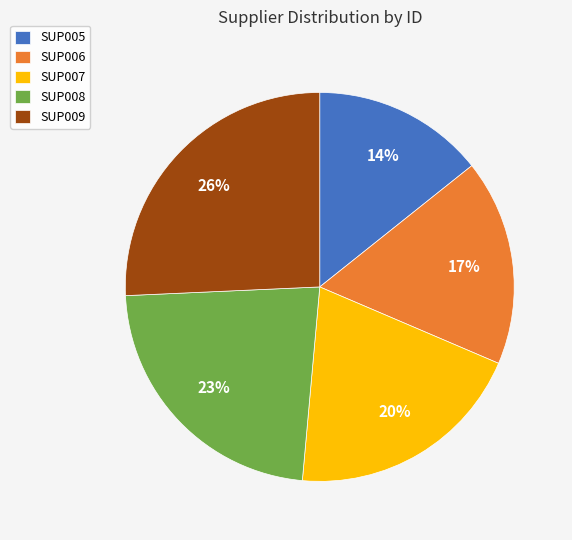

Is the sum of SUP005 and SUP008 greater than half?

No